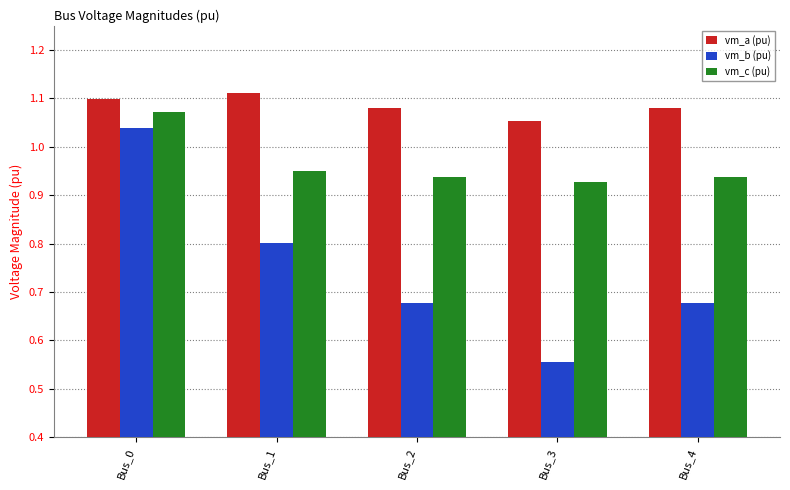

What is the spread (max minus min) of values at Bus_4?

0.4